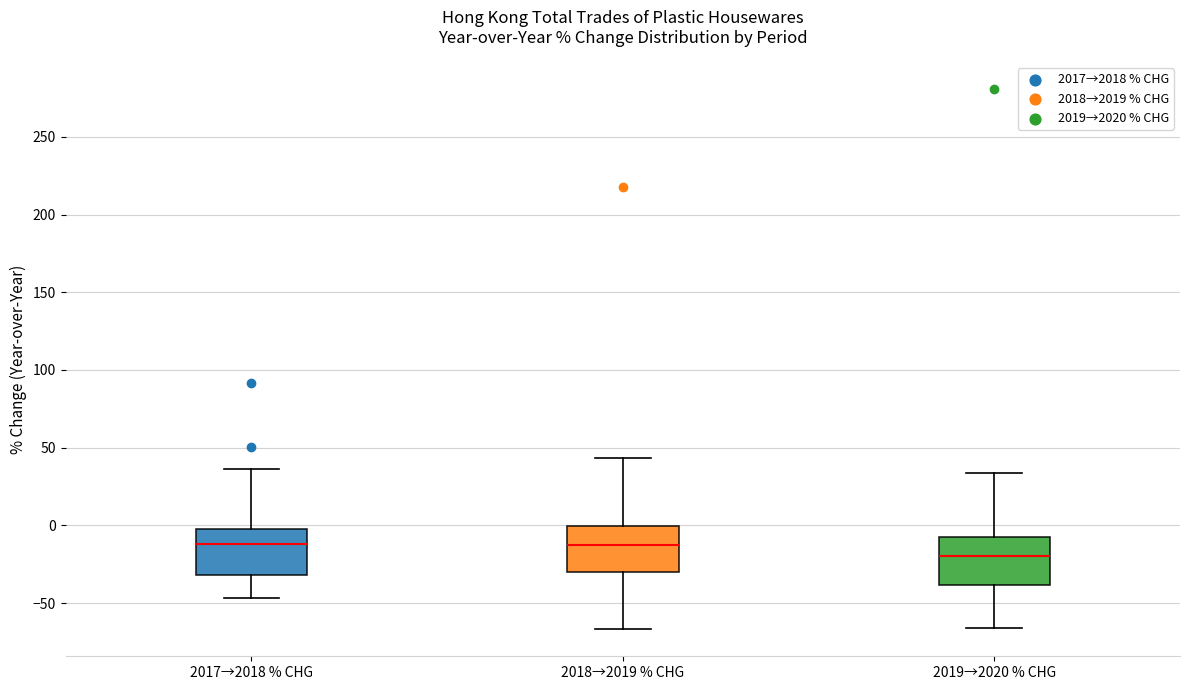

Where does the upper whisker of the box for 2019→2020 % CHG end on the y-axis? The values are not printed on the chart, so give them approximately, as read against the axis.

35